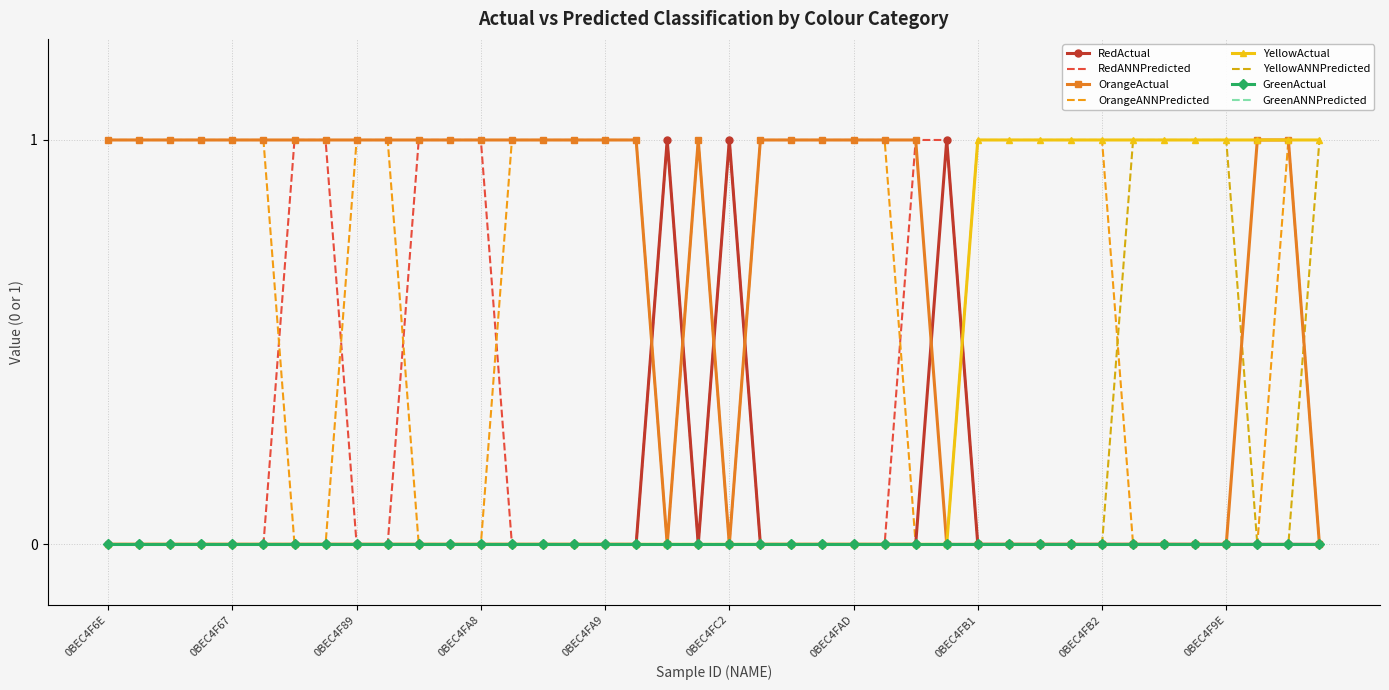

How many YellowActual values are between 0 and 1?

40